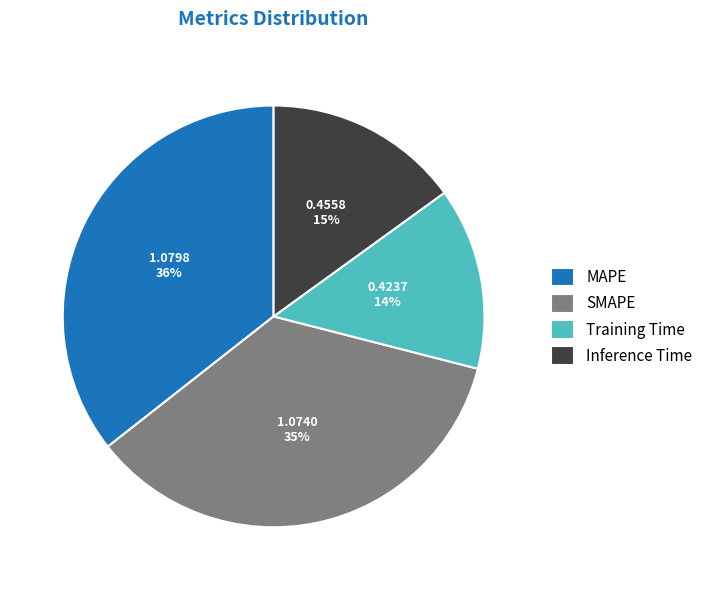

Count the number of slices in the pie.

4